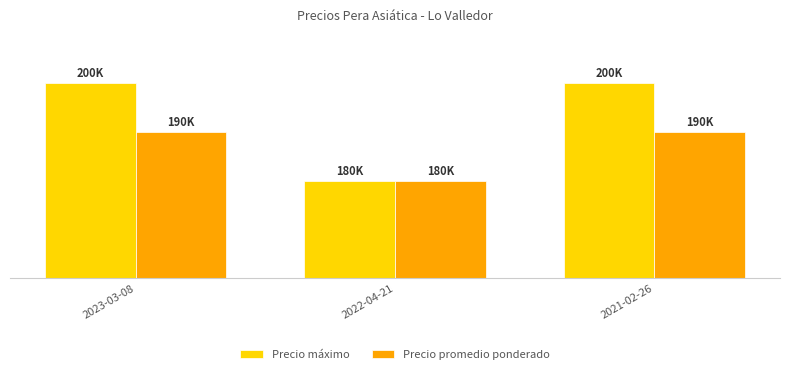

What is the difference between the highest and lowest values at 2023-03-08?

10000